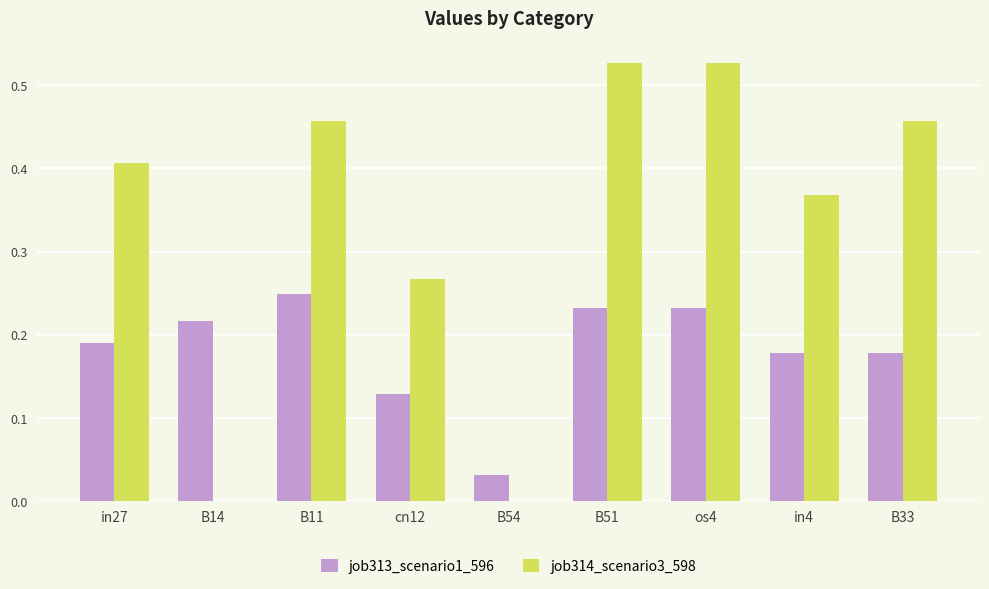

True or false: job314_scenario3_598 has a value of 0.1 at cn12.

False